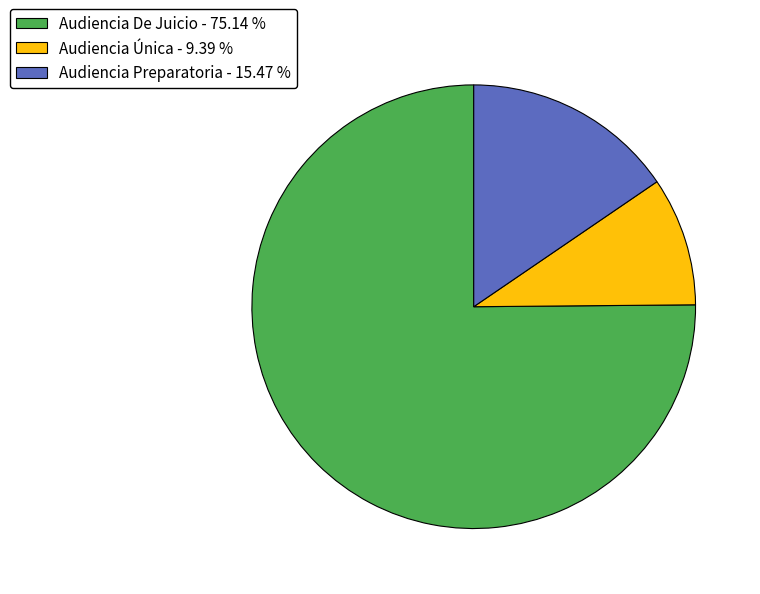

What is the majority slice?

Audiencia De Juicio